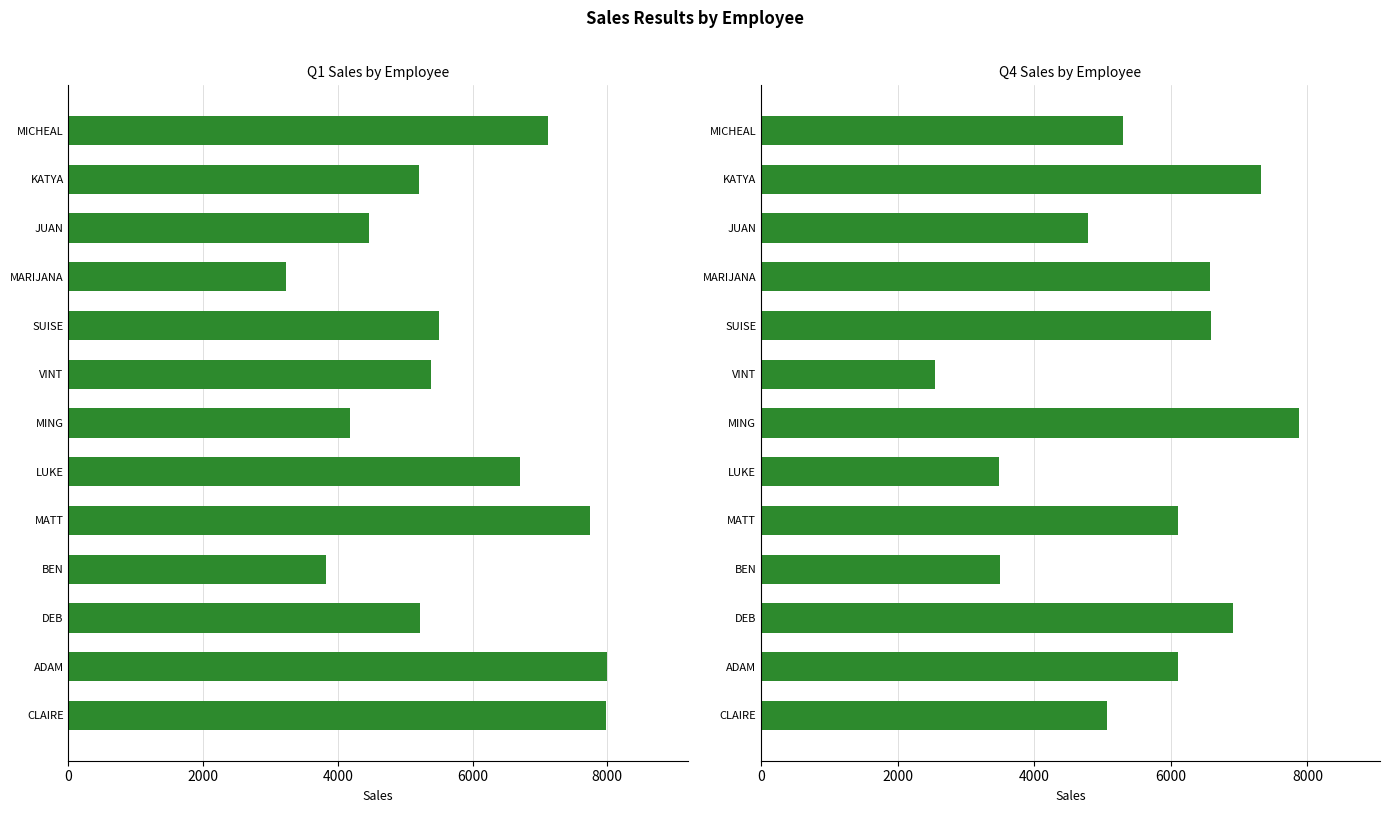

At how many categories does at least one series exceed 7787?

3